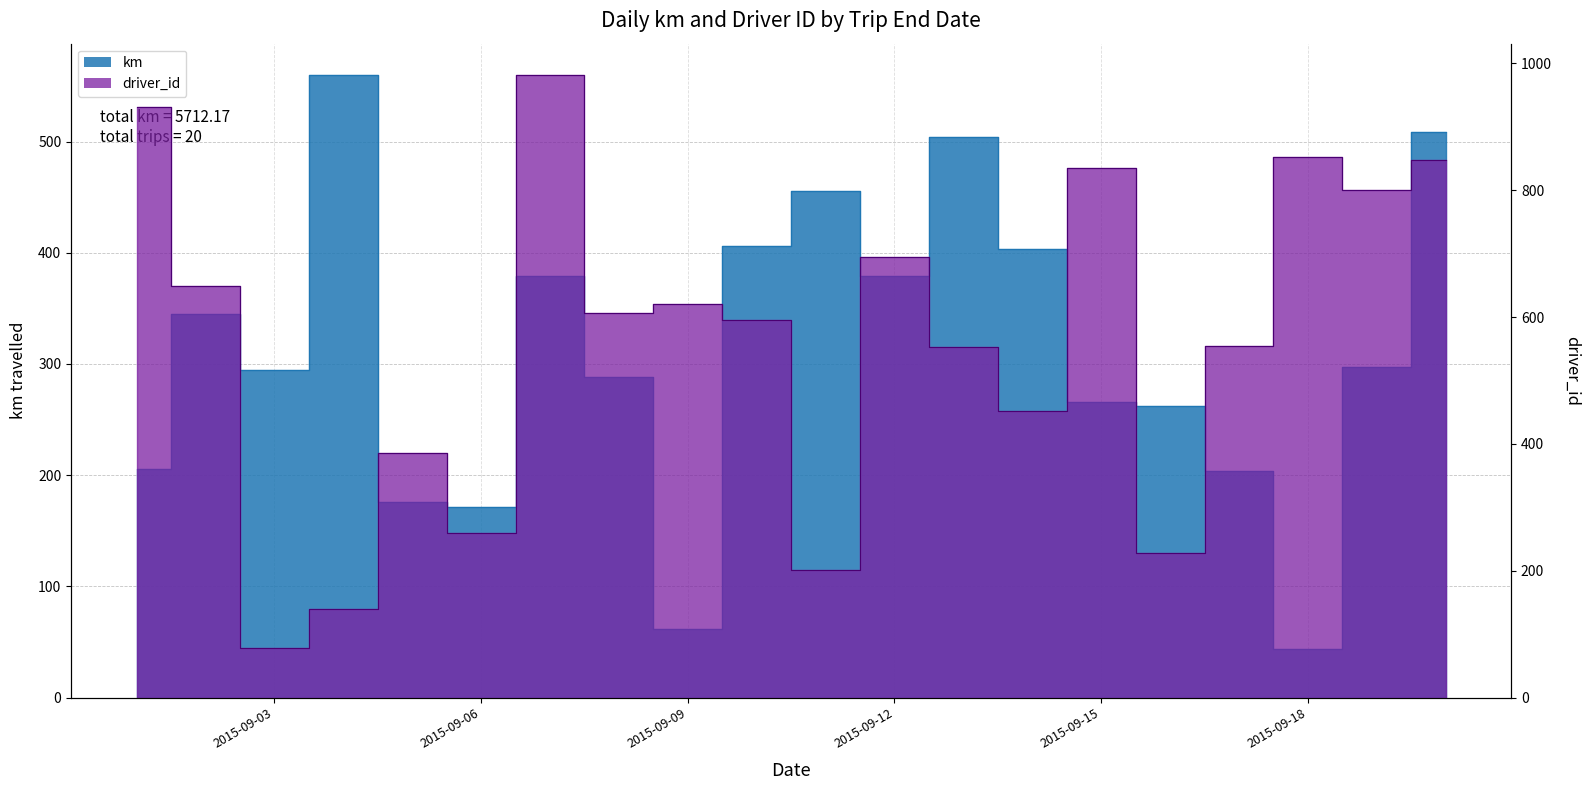

How many series are shown in this chart?

2